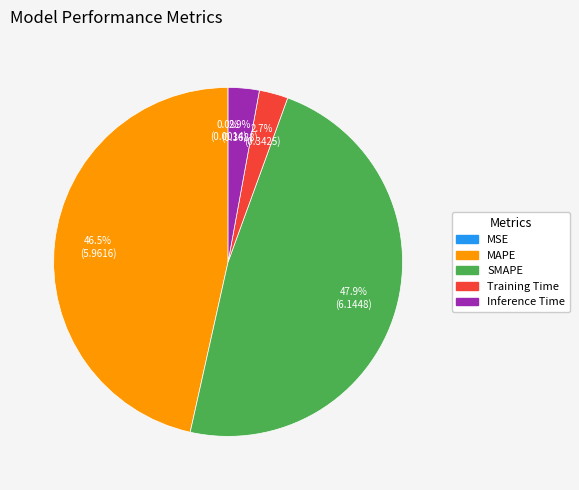

To the nearest percent, what is the combined percentage of Inference Time and MAPE?

49%